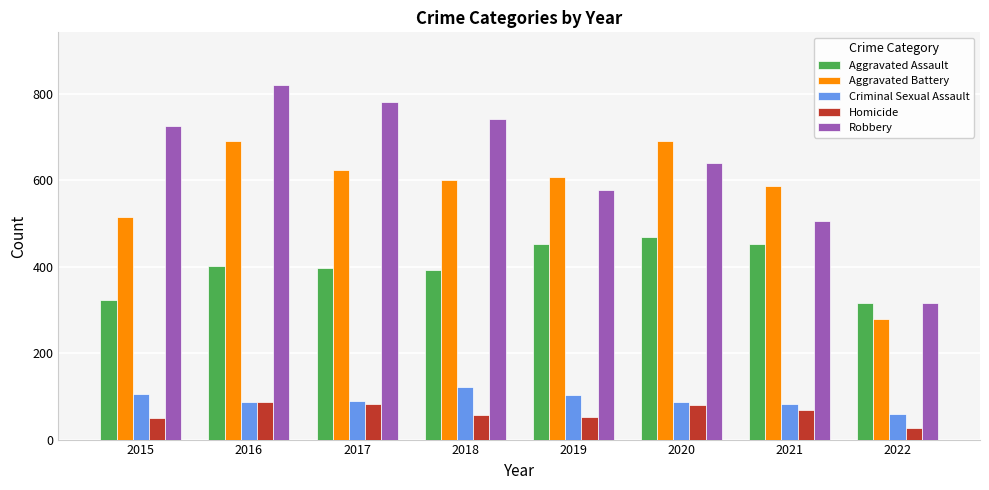

The Criminal Sexual Assault series shows 29 at 2022. True or false?

False